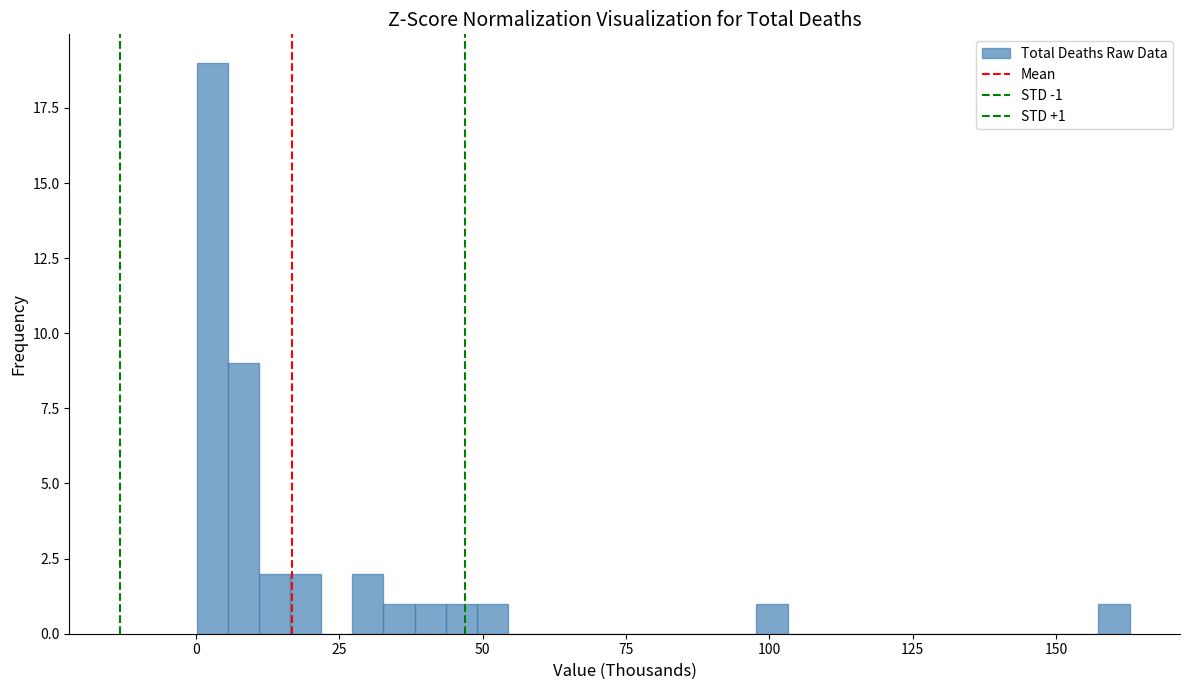

Read against the x-axis, roughly where is the centre of the tallest bar?

5